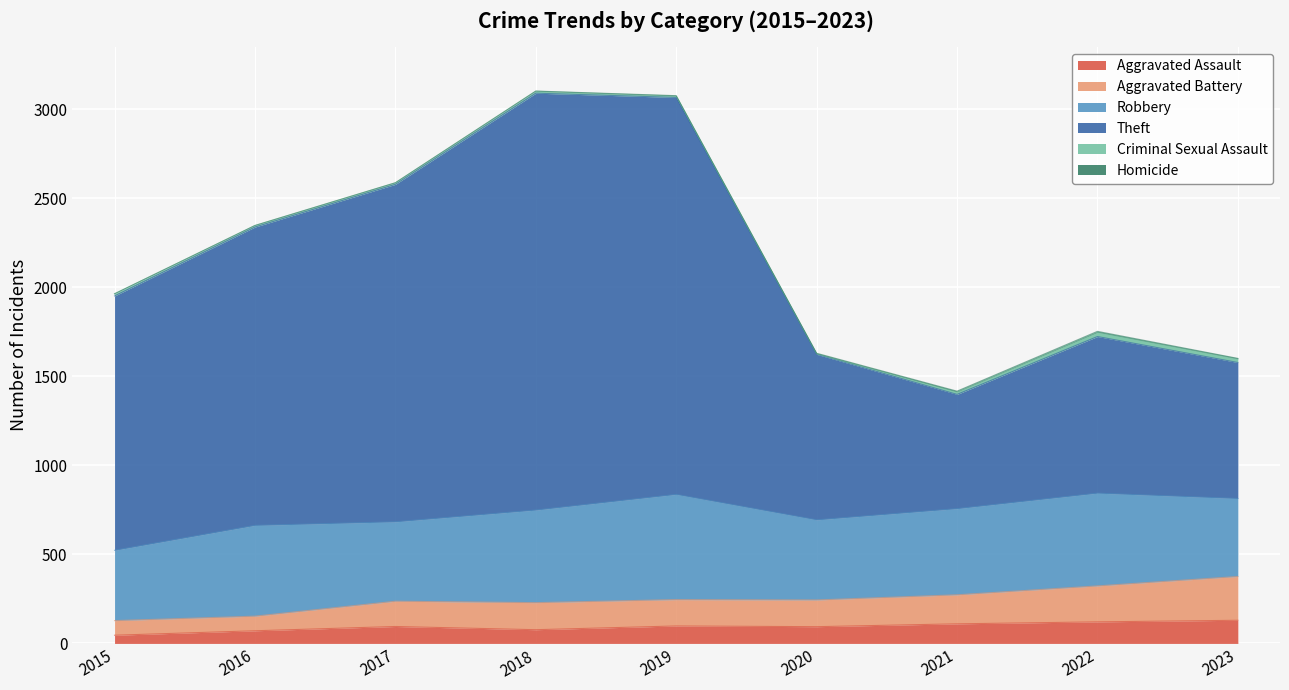

What is the highest value of the Aggravated Assault series?

130